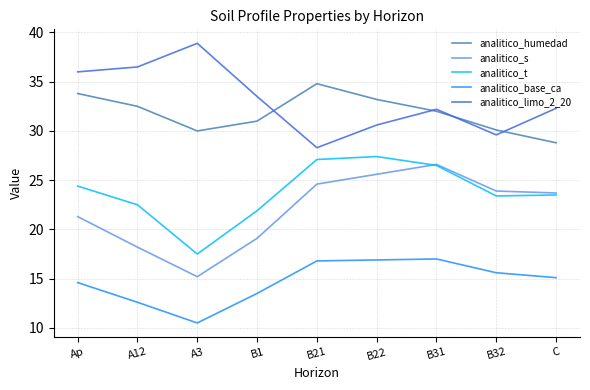

What is the difference between the maximum and minimum values in the analitico_s series?

11.4